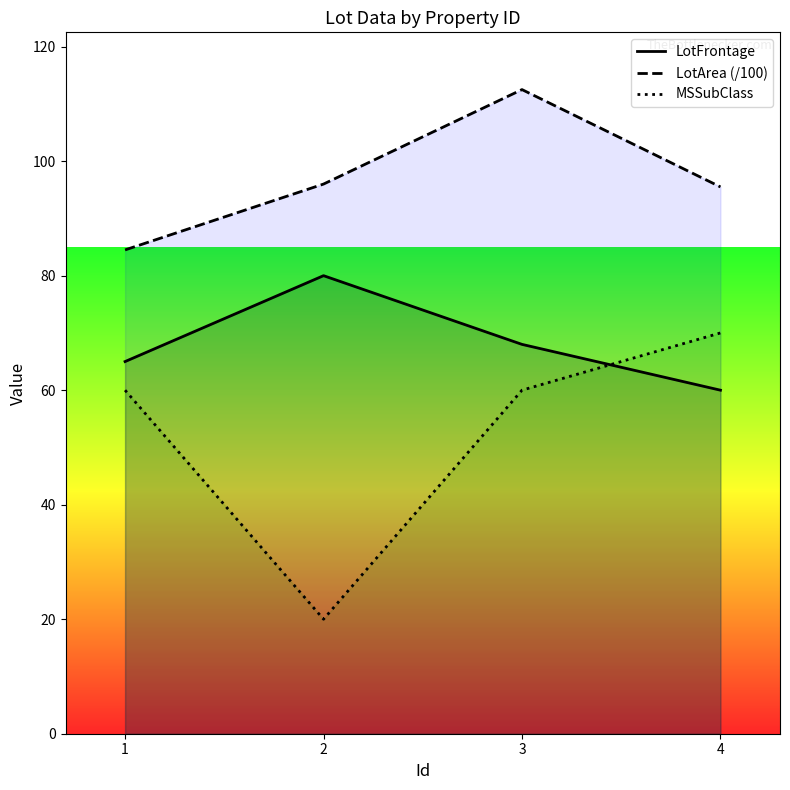

Which category has the lowest value across all series?

2